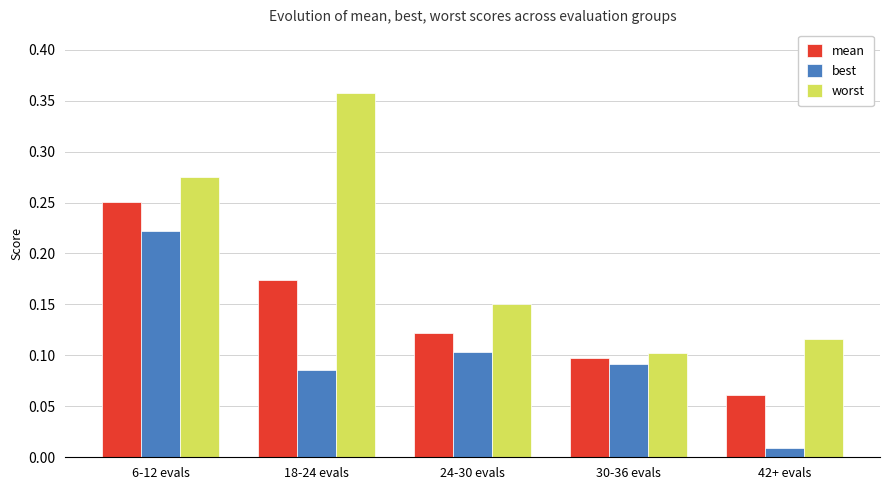

Which category has the highest value in the mean series?

6-12 evals